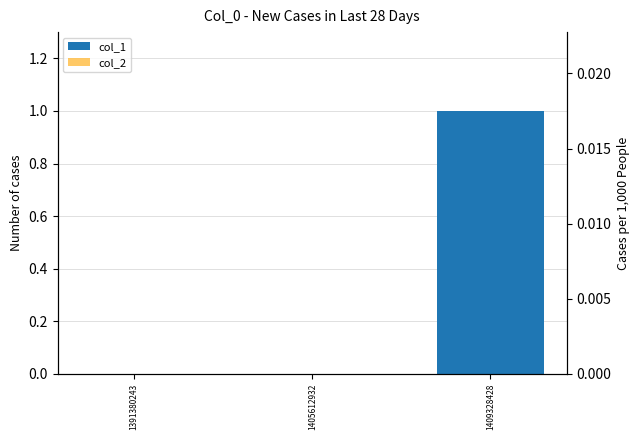

What is the total value across all series at 1409328428?

1